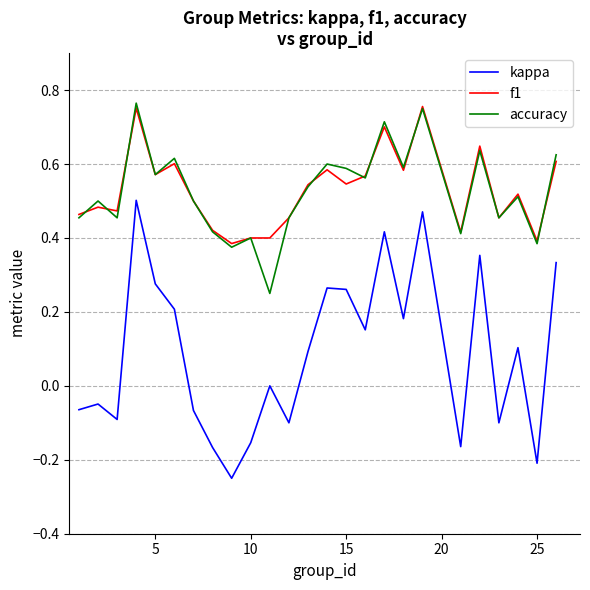

What is the average value of the kappa series?

0.1